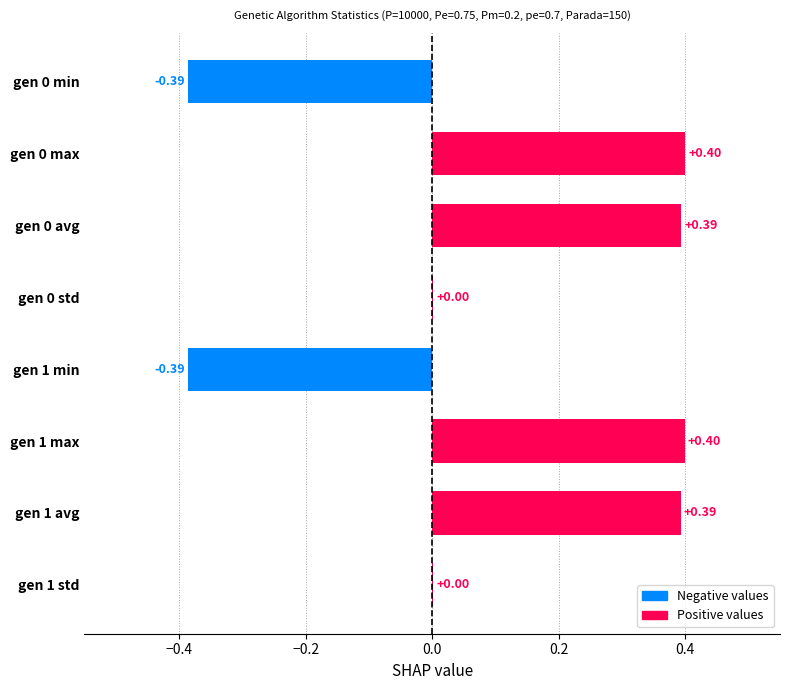

What is the sum of all values?

0.8